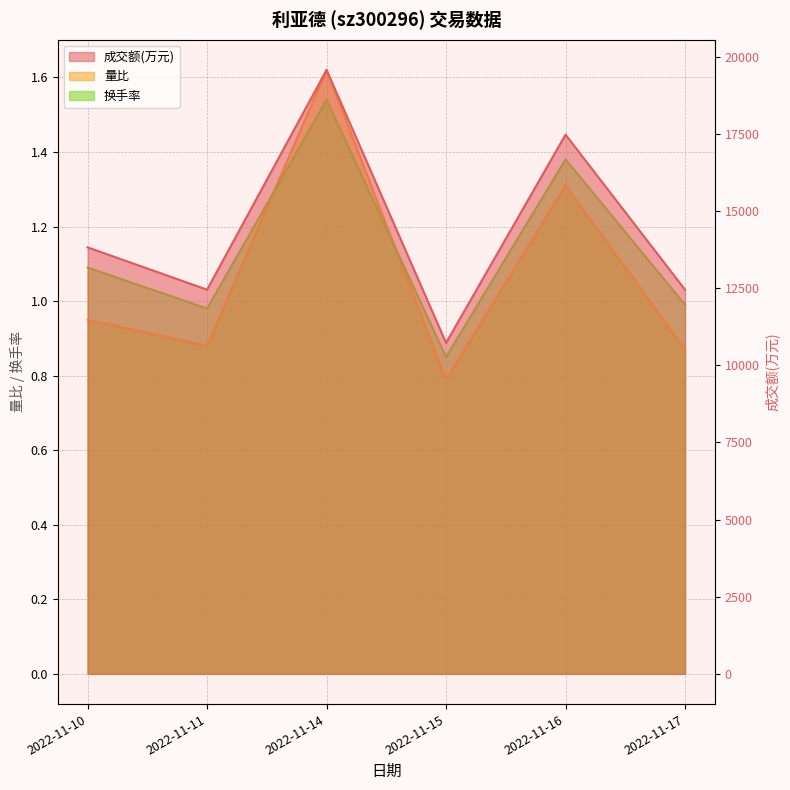

What is the value of the 成交额(万元) point at the 4th from the left?

10727.0